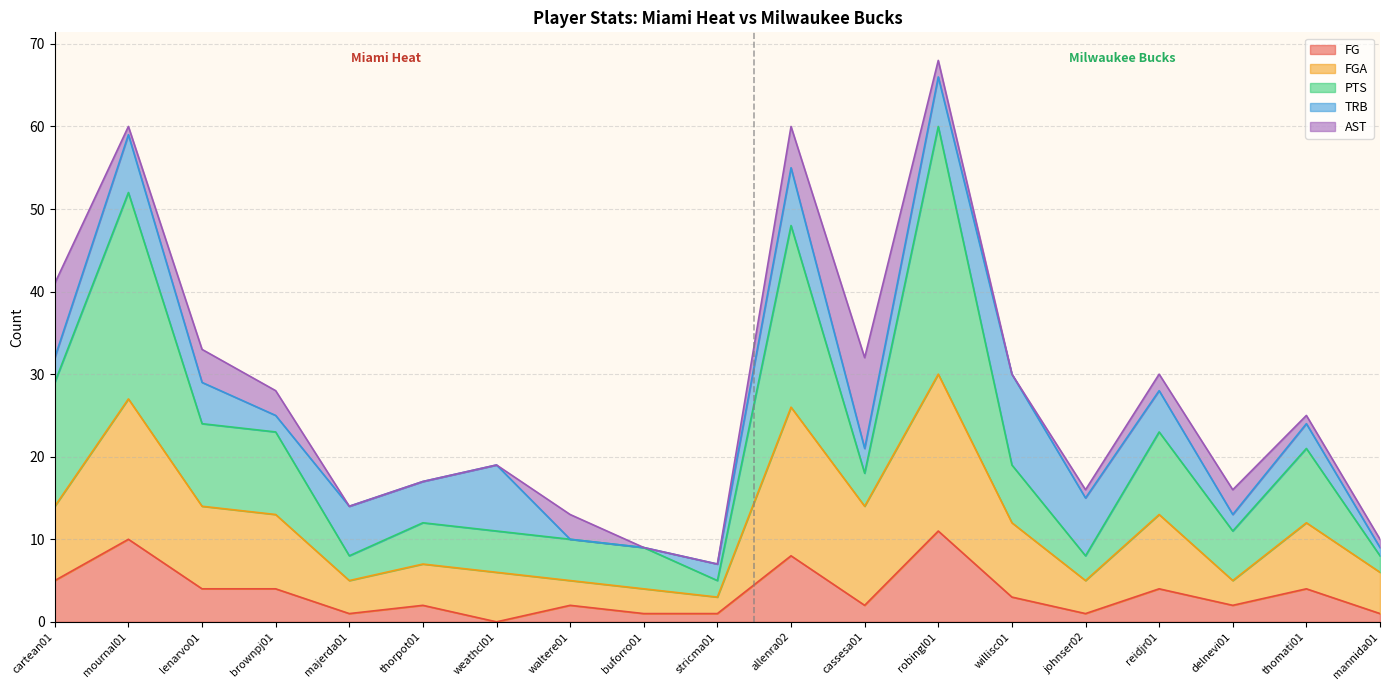

At which category is the sum across all series the highest?

robingl01